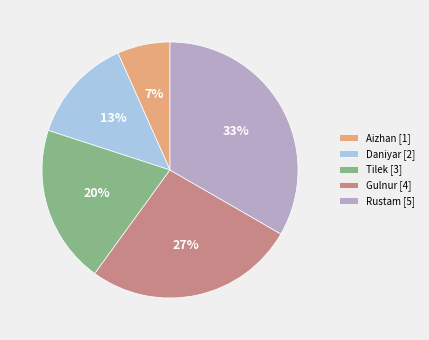

To the nearest percent, what is the combined percentage of Rustam and Tilek?

53%